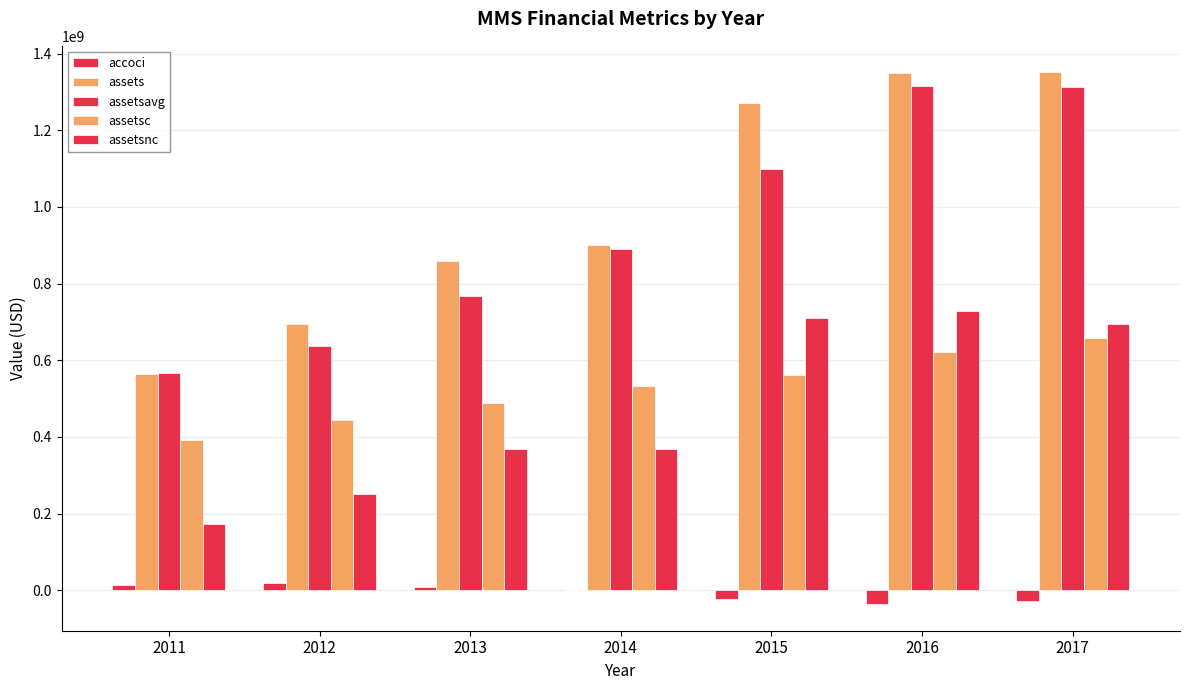

Which series has the largest range (max minus min)?

assets